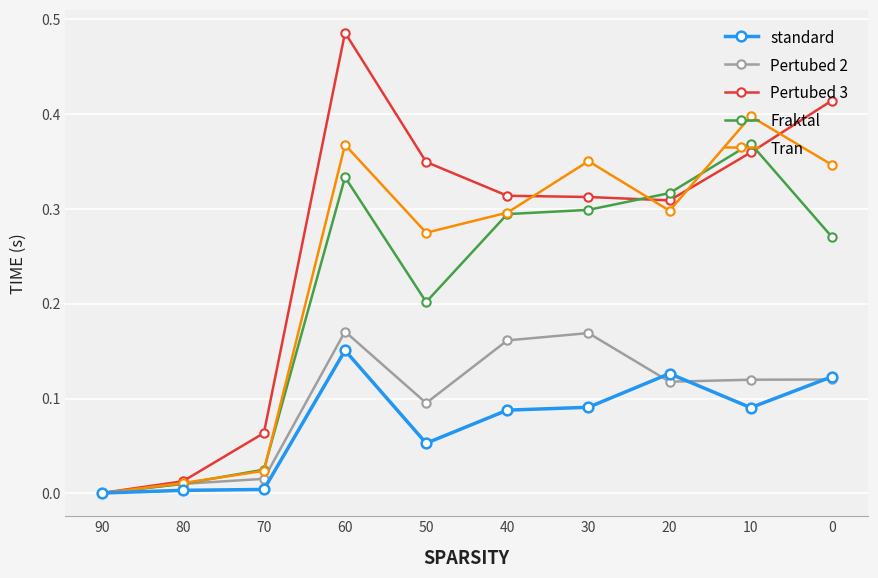

Which series has the largest total across all categories?

Pertubed 3